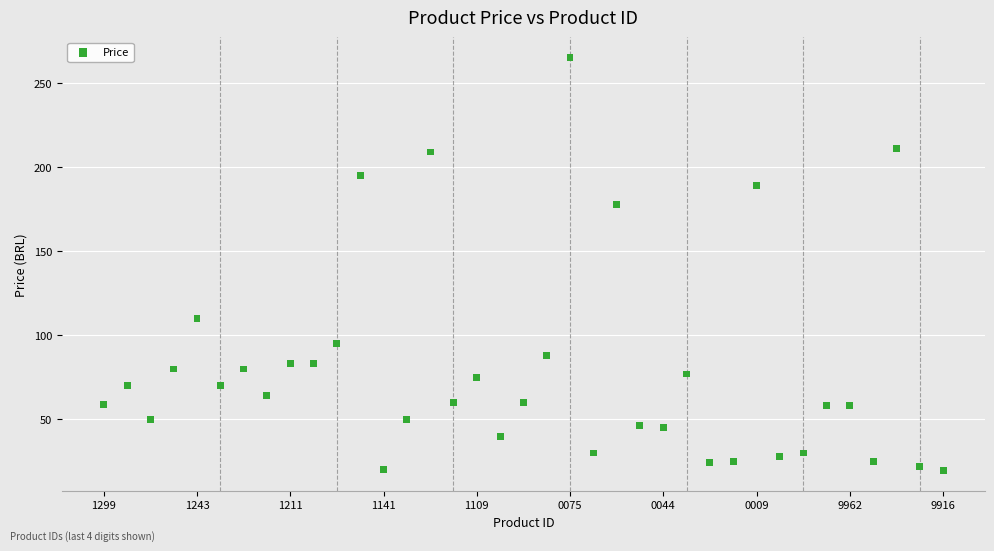

What Y value in the scatter plot is closest to 142?

110.0